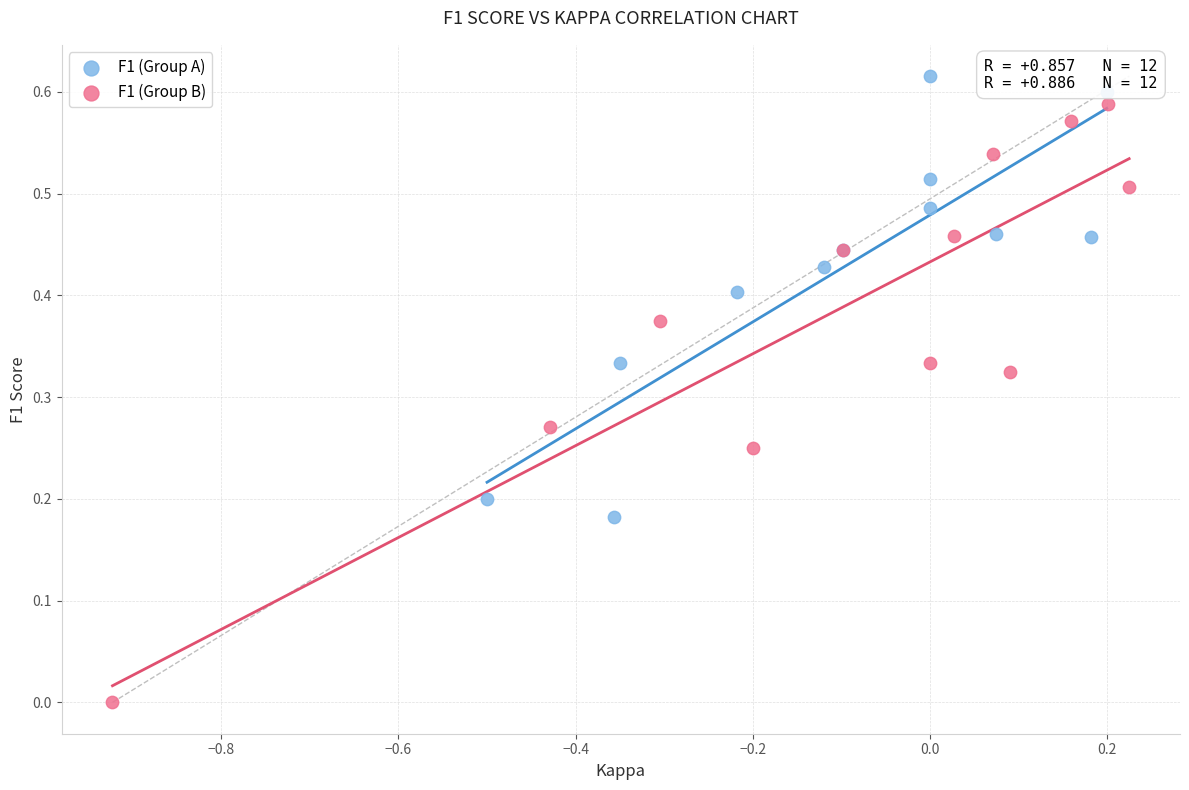

Which series reaches the maximum Y coordinate?

F1 (Group A)